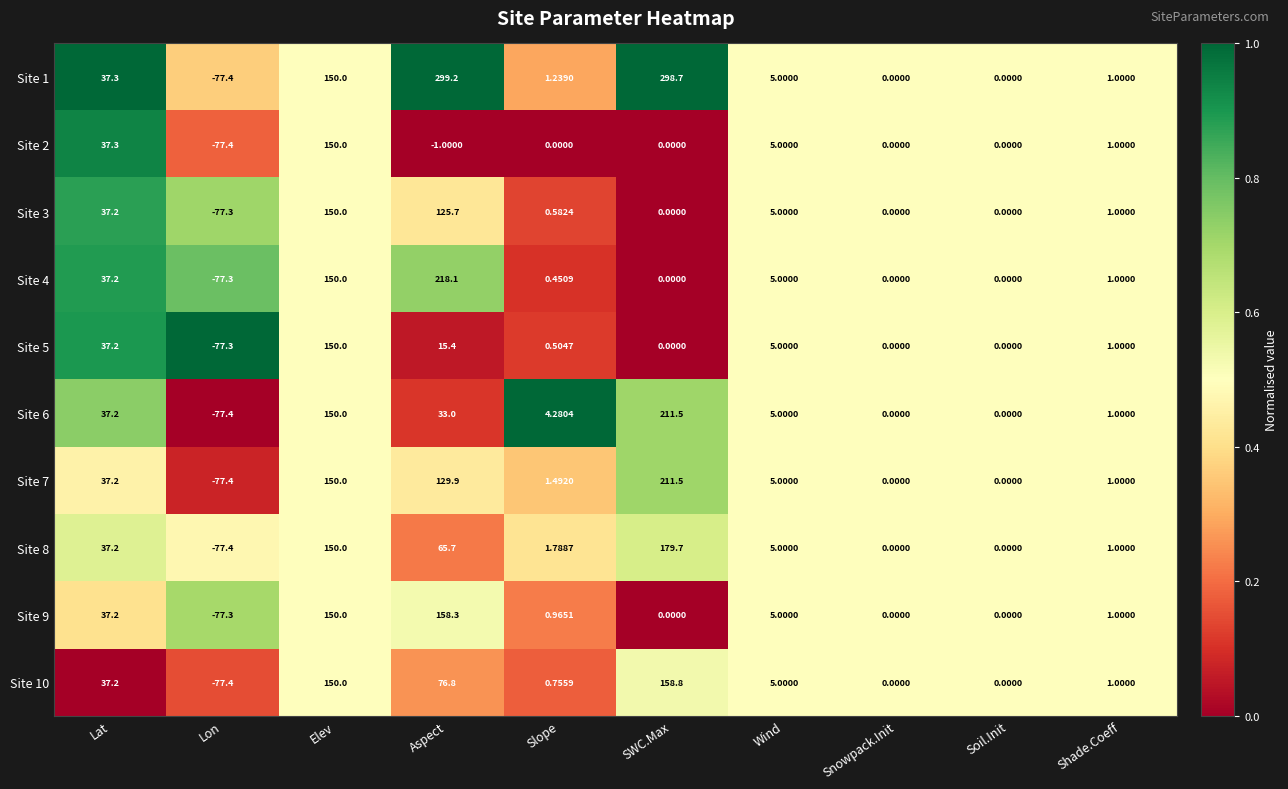

At which label does Site 9 first exceed 1?

Lat